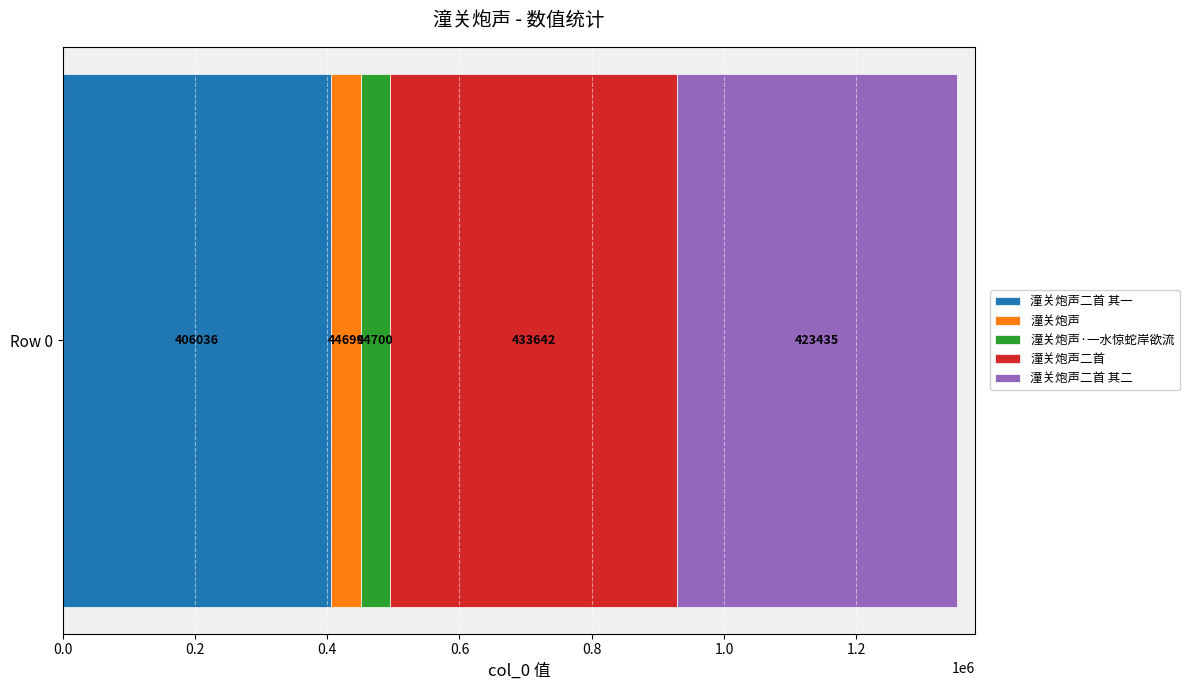

How many categories are shown in the chart?

1